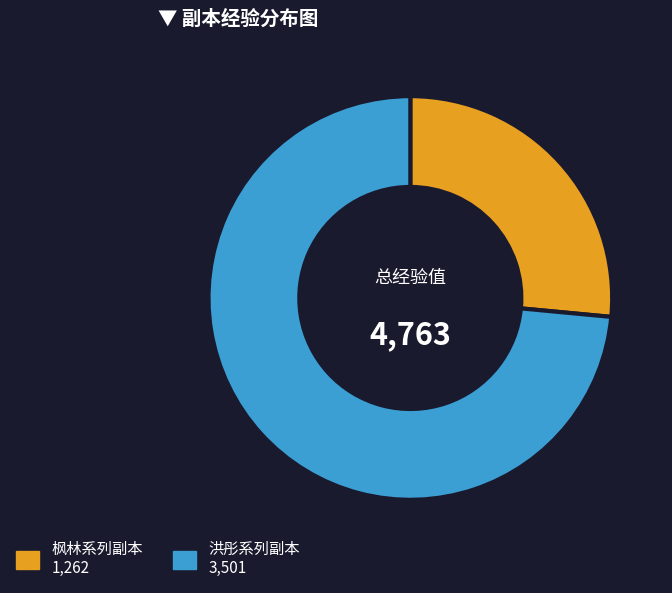

Is there a majority slice in this chart?

Yes